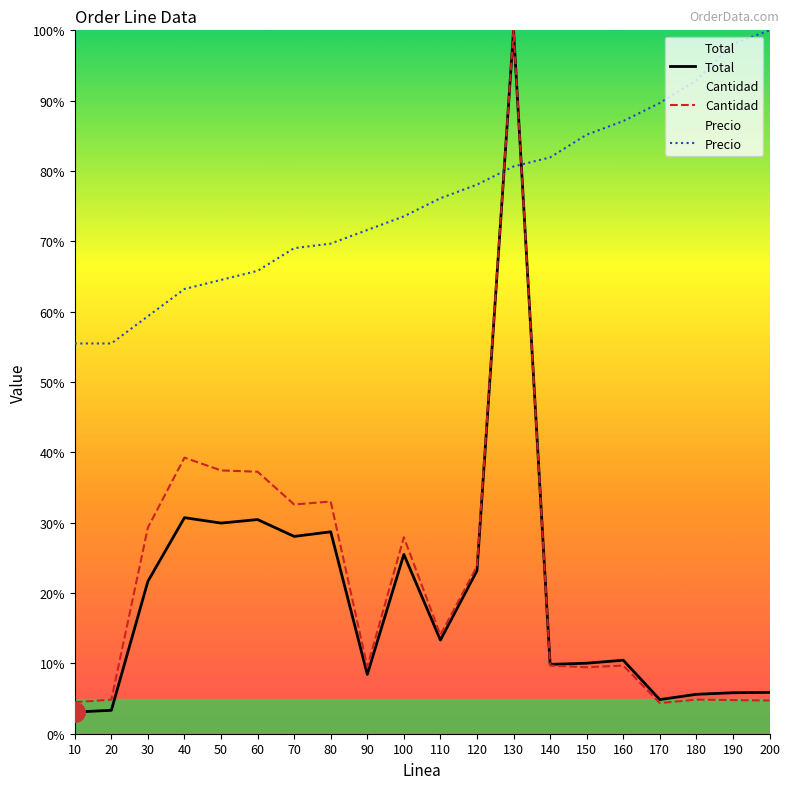

True or false: Total has a value of 15.7 at 150.

False